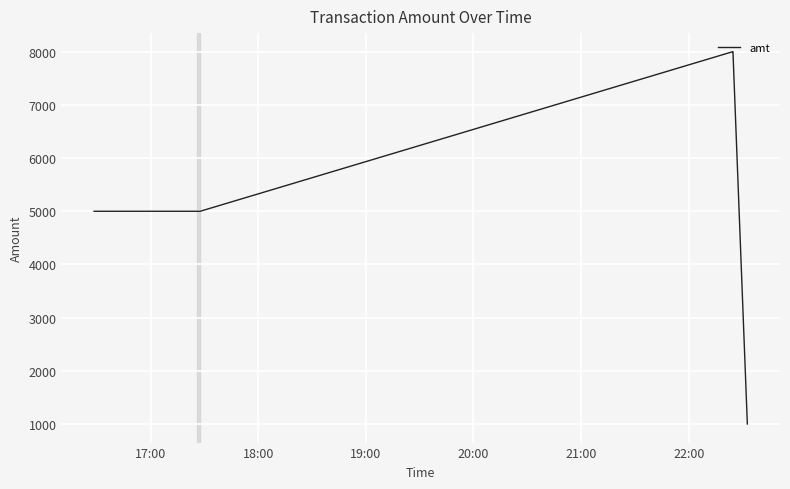

Reading left to right, transcribe all the data shown in this chart.

5000	5000	5000	8000	8000	1000